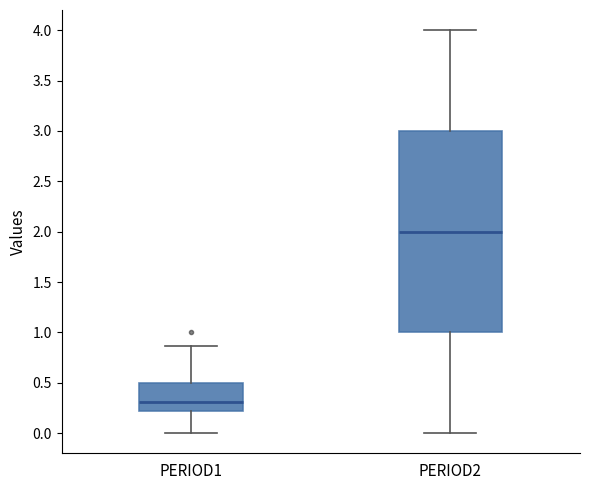

Where does the upper whisker of the box for PERIOD1 end on the y-axis? The values are not printed on the chart, so give them approximately, as read against the axis.

0.85